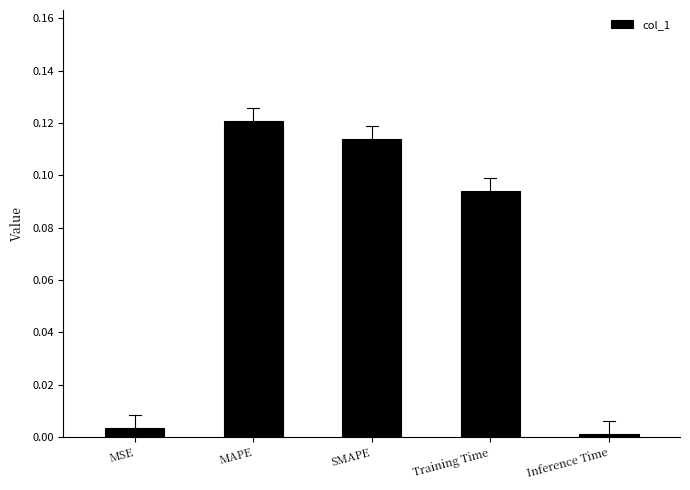

Rank the categories by value from highest to lowest.

MAPE, SMAPE, Training Time, MSE, Inference Time